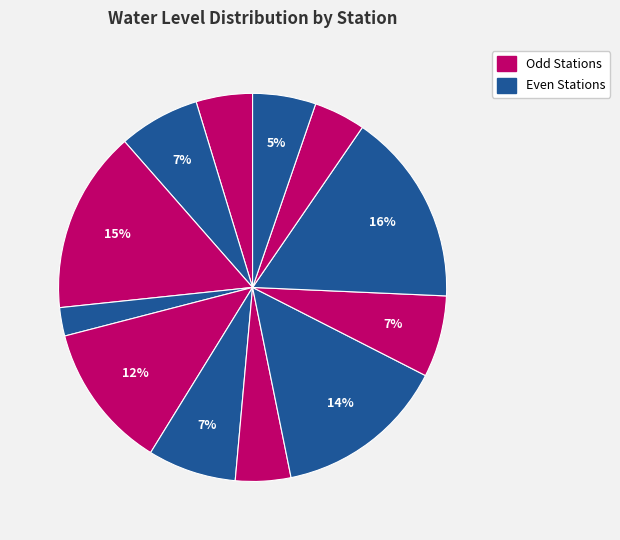

Count the number of slices in the pie.

12